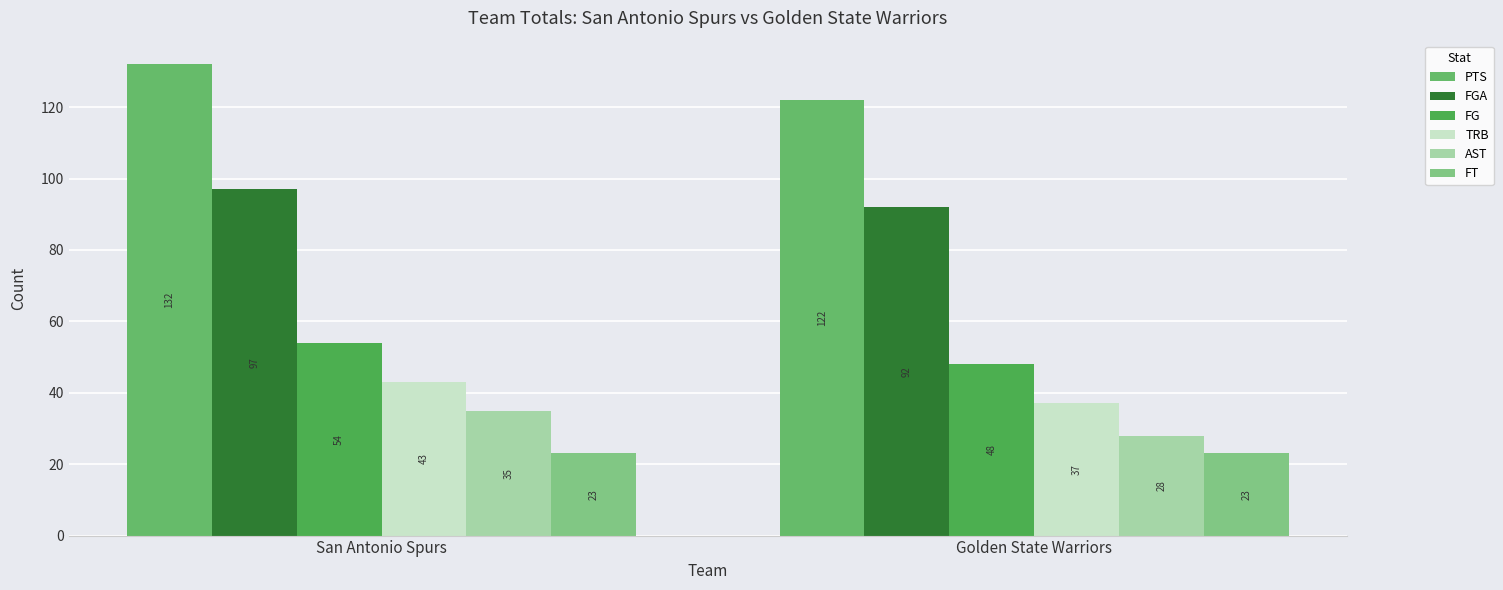

How many data points does each series have?

2